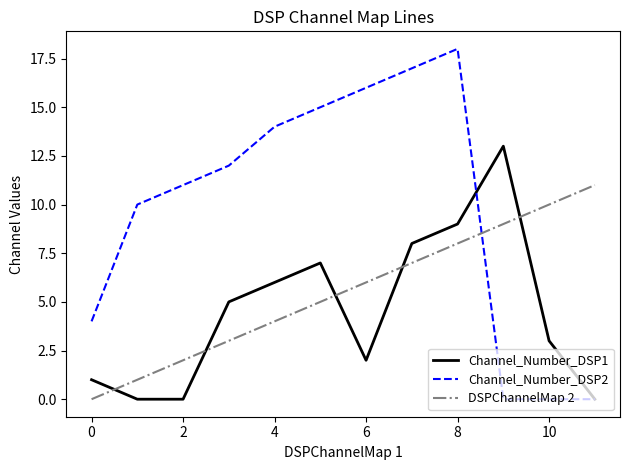

Which series has the widest spread of values?

Channel_Number_DSP2